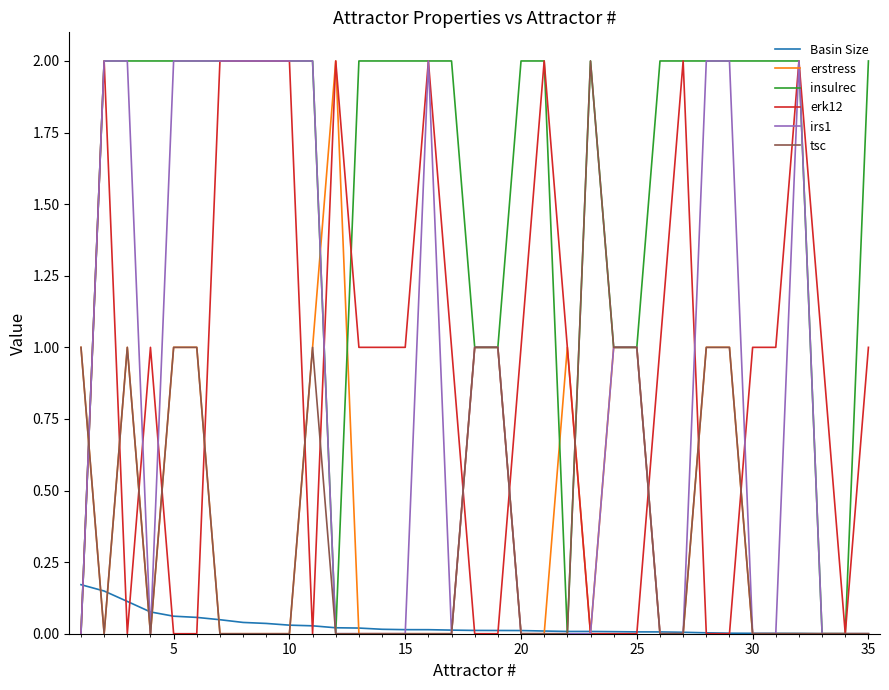

What is the maximum value for tsc?

2.0